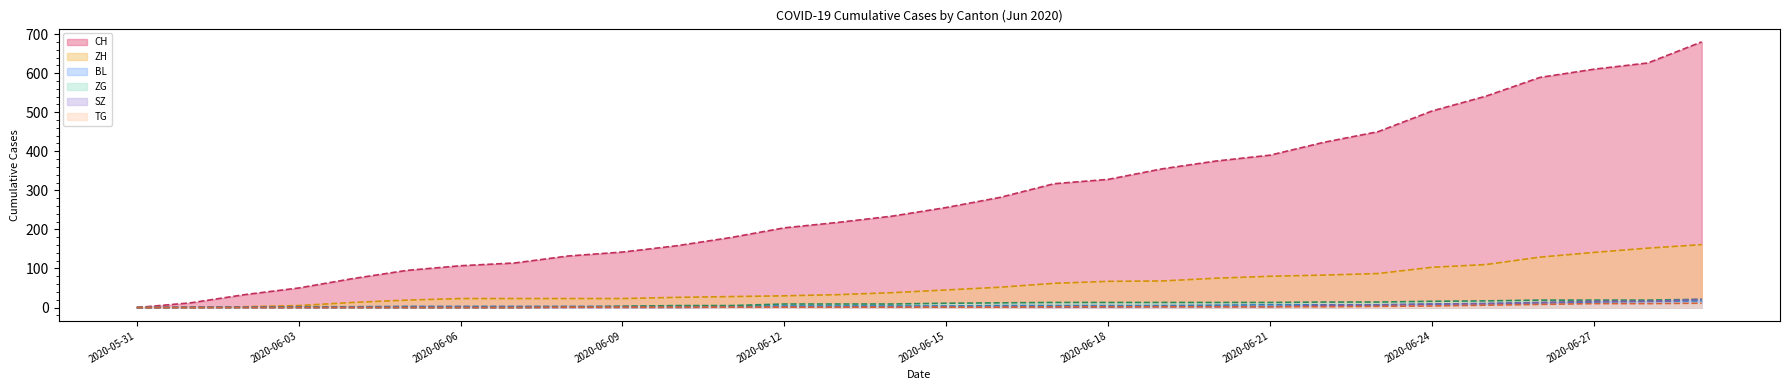

Where is SZ nearest to the value 10?

2020-06-25